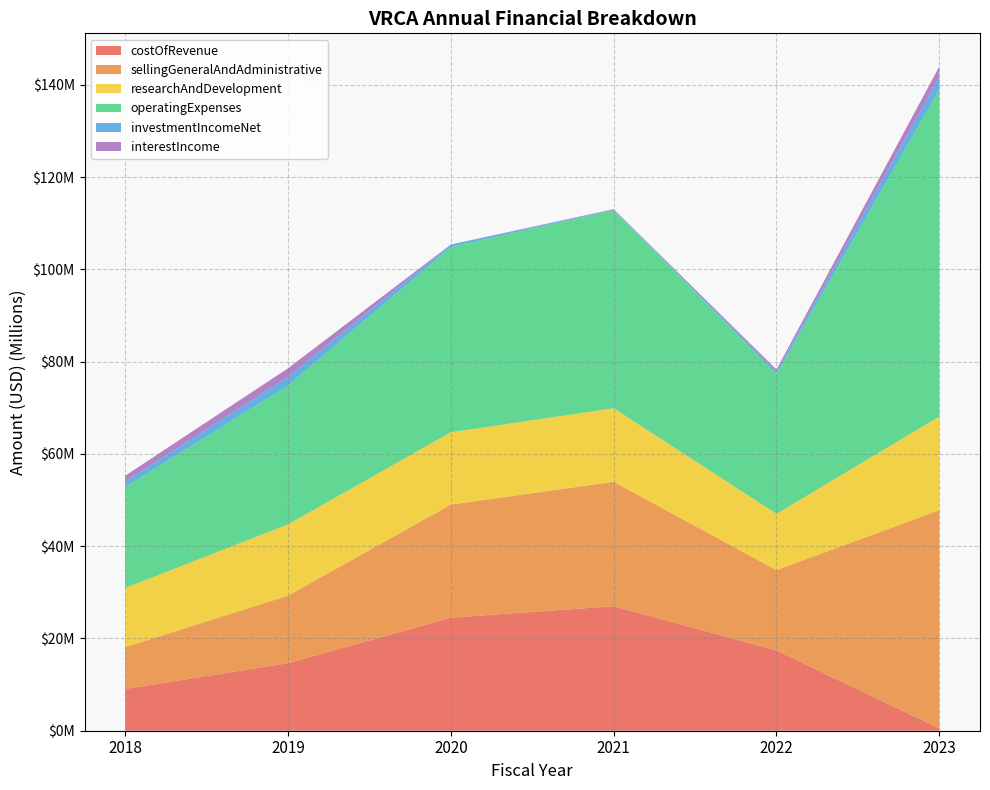

Reading left to right, extract all data points from this chart.

costOfRevenue: 9052000	14644000	24508000	26984000	17409000	500000
sellingGeneralAndAdministrative: 9052000	14644000	24508000	26979000	17405000	47305000
researchAndDevelopment: 12826000	15436000	15673000	15929000	12198000	20295000
operatingExpenses: 21878000	30080000	40181000	42908000	30328000	70883000
investmentIncomeNet: 1231000	1877000	521000	123000	476000	2740000
interestIncome: 1231000	1877000	1000	123000	476000	2234000